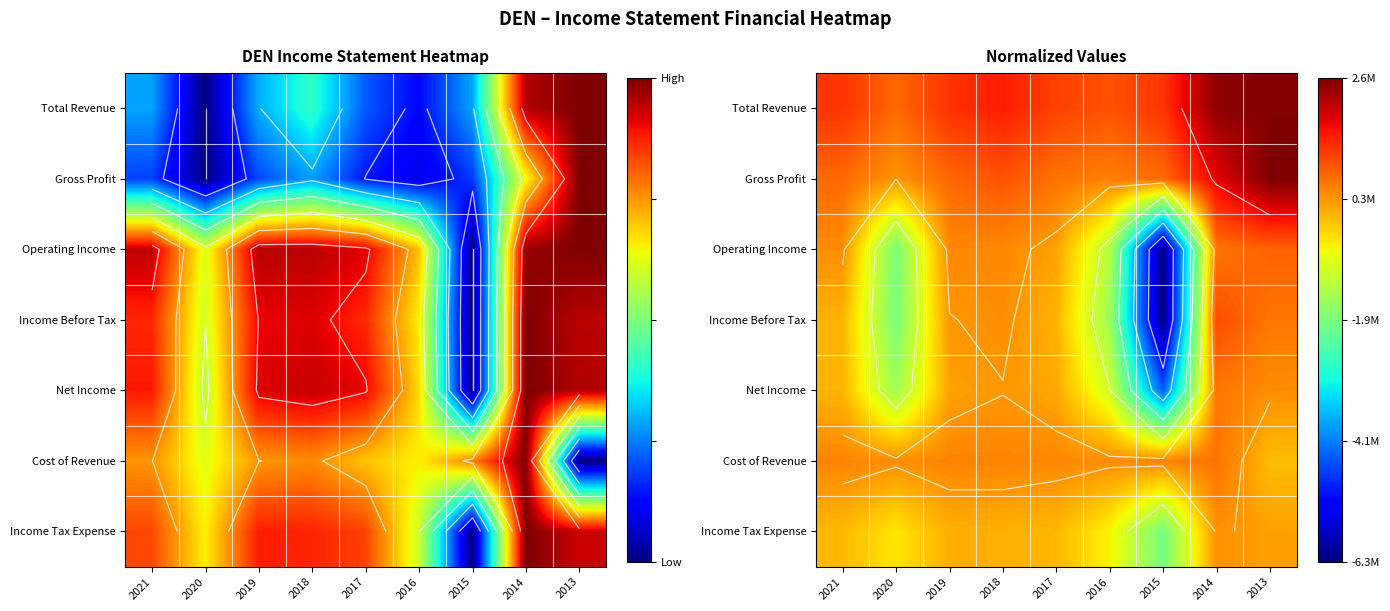

At which category is the sum across all series the highest?

2014